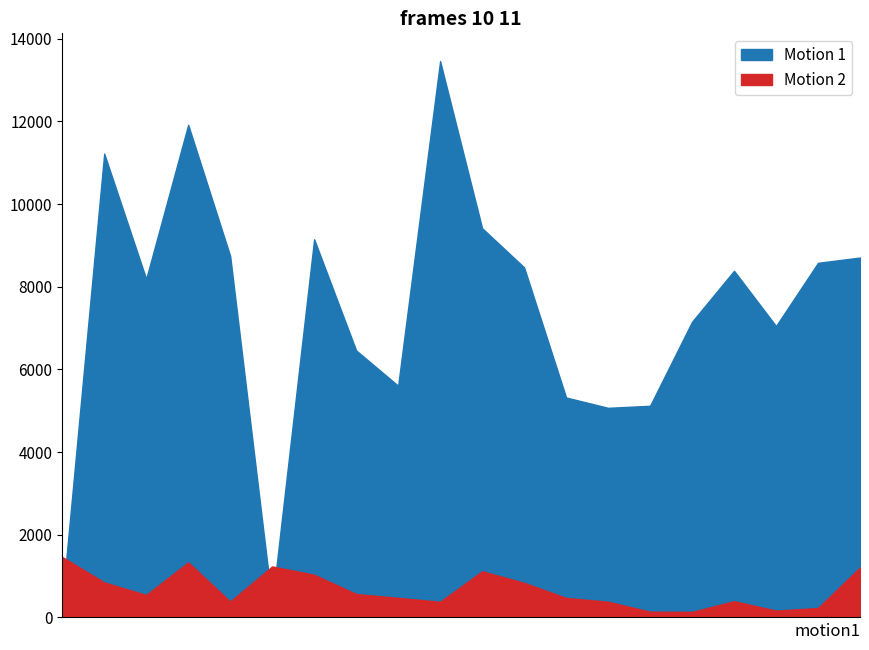

True or false: Motion 1 has more than 2 interior local peaks.

True